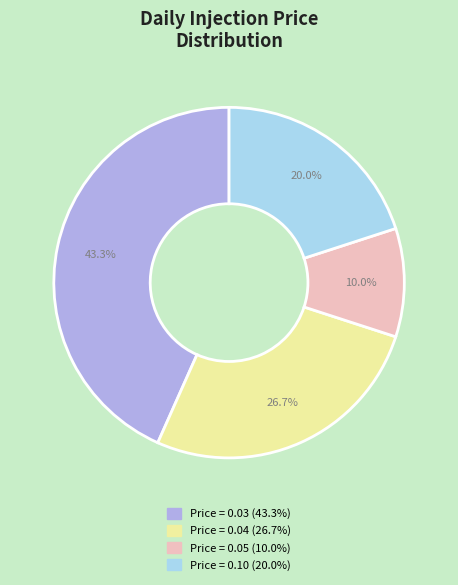

Is there a majority slice in this chart?

No